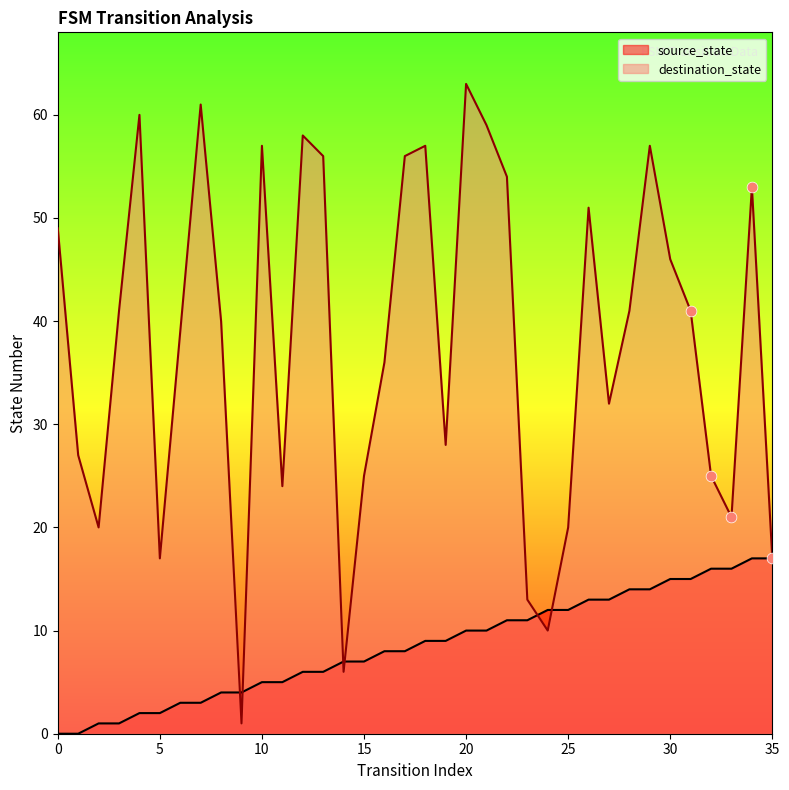

Is the value of source_state at 23 greater than the value of destination_state at 9?

Yes